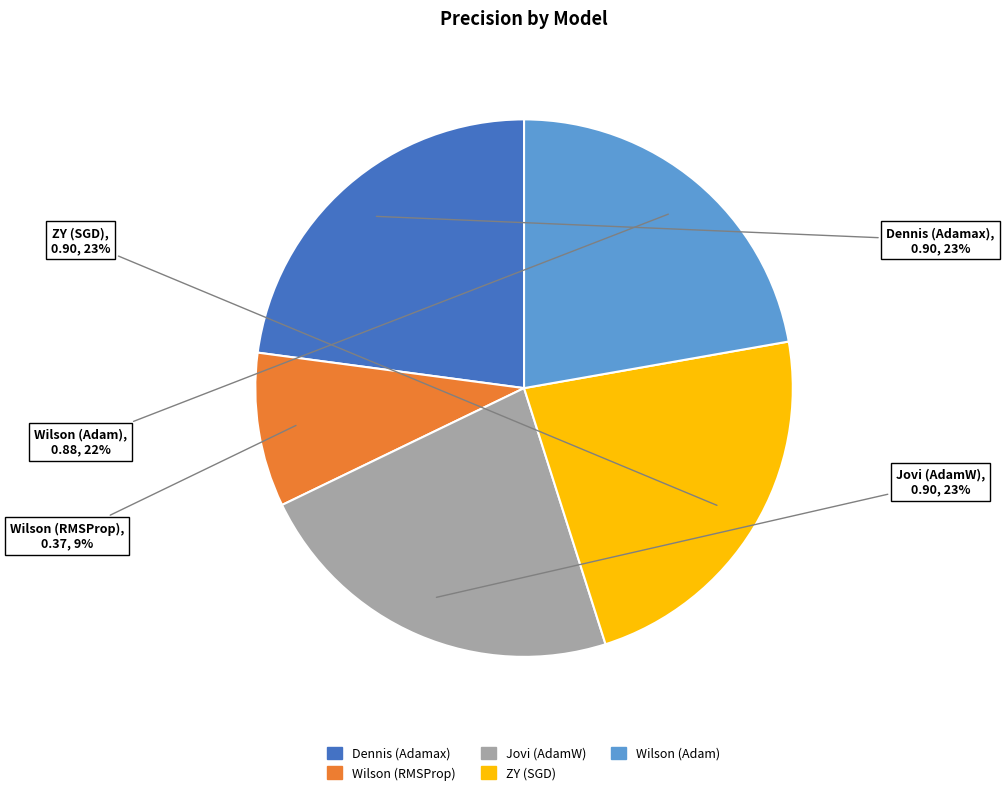

True or false: Wilson (RMSProp) accounts for 1% of the total.

False